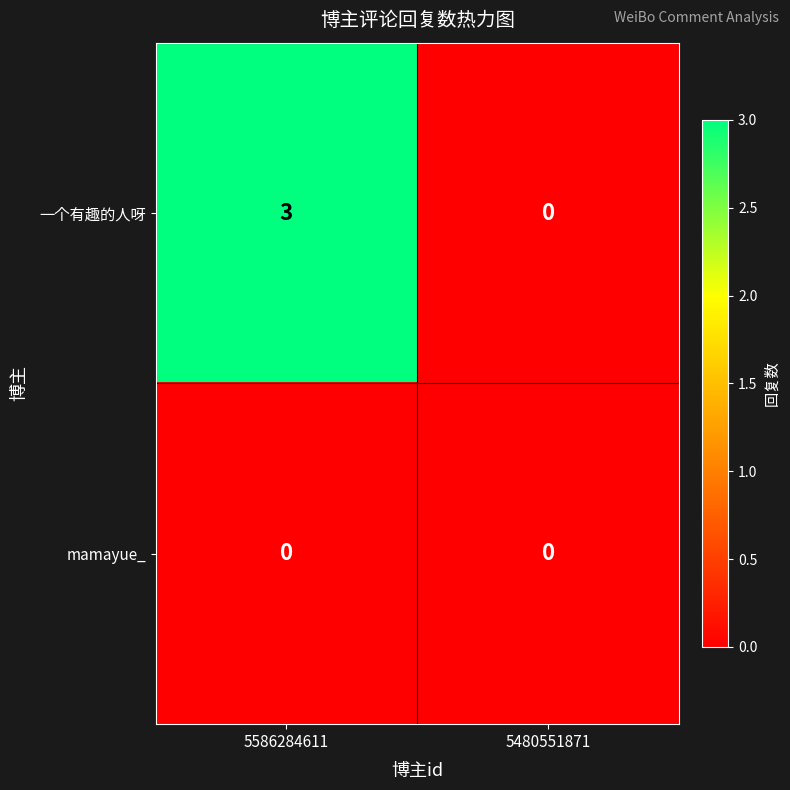

List the series in order of their overall mean, highest first.

一个有趣的人呀, mamayue_